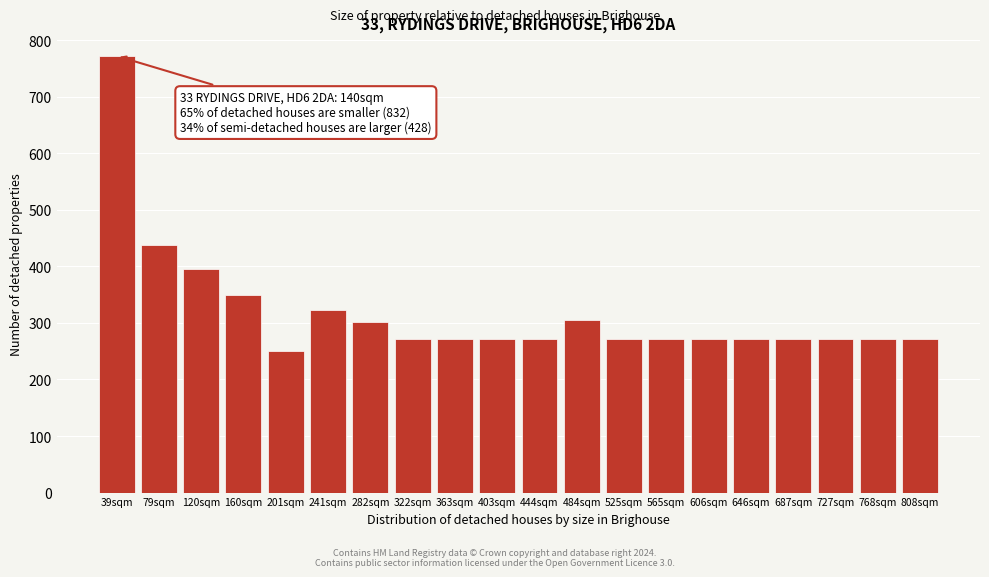

Reading left to right, extract all data points from this chart.

39sqm=772	79sqm=438	120sqm=396	160sqm=350	201sqm=250	241sqm=322	282sqm=302	322sqm=272	363sqm=272	403sqm=272	444sqm=272	484sqm=306	525sqm=272	565sqm=272	606sqm=272	646sqm=272	687sqm=272	727sqm=272	768sqm=272	808sqm=272